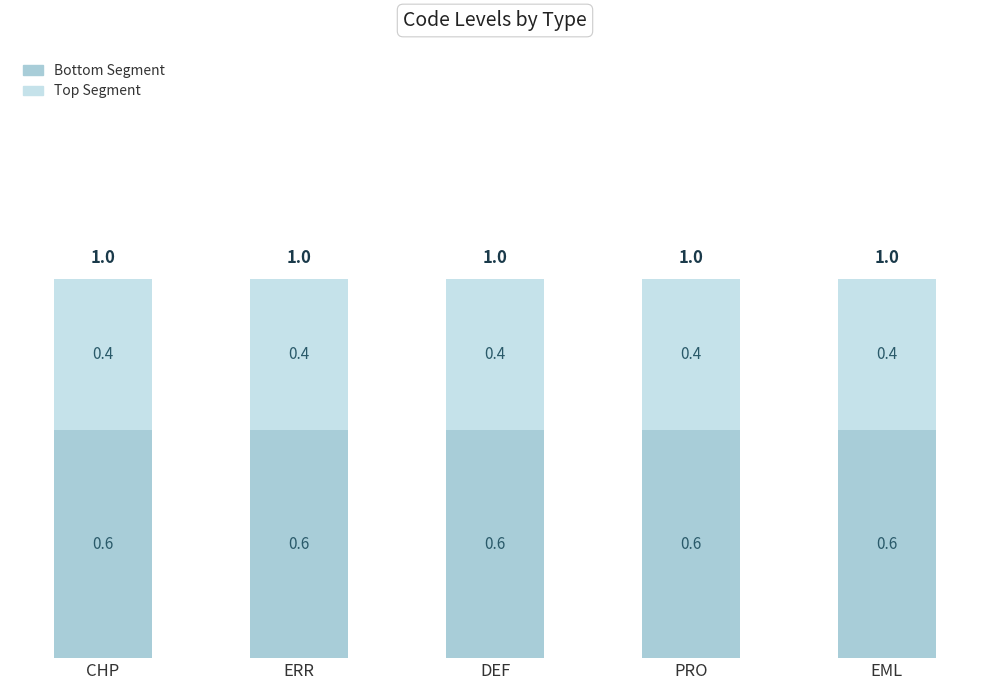

The value of Bottom Segment at DEF is 0.6. True or false?

True